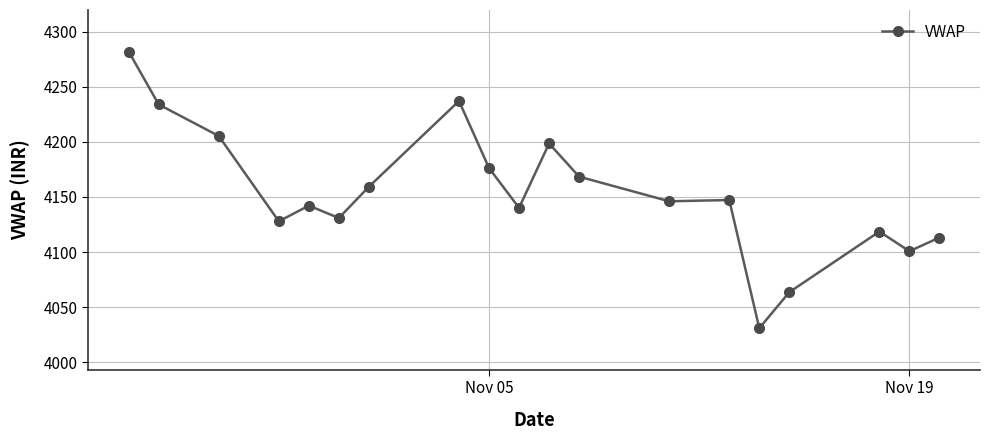

True or false: there are more than 2 points higher than both neighbors.

True